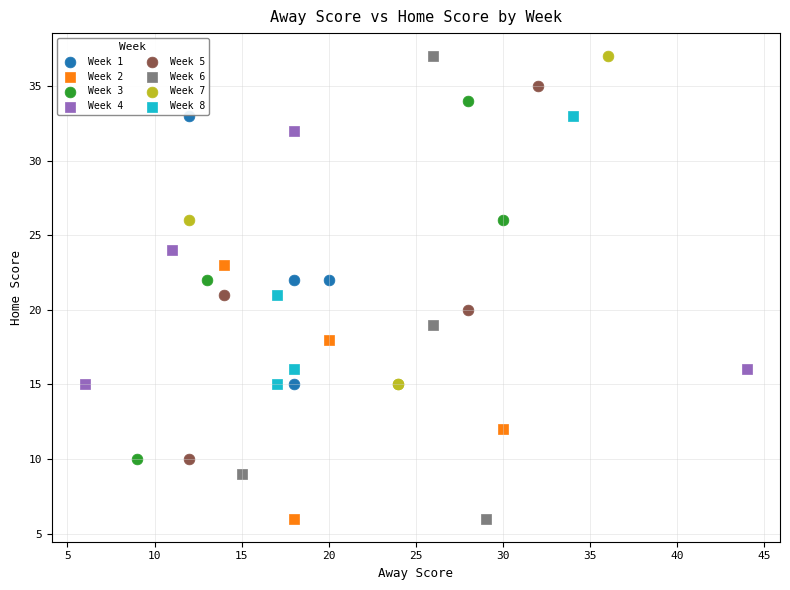

Which series has the largest Y range (max minus min)?

Week 6